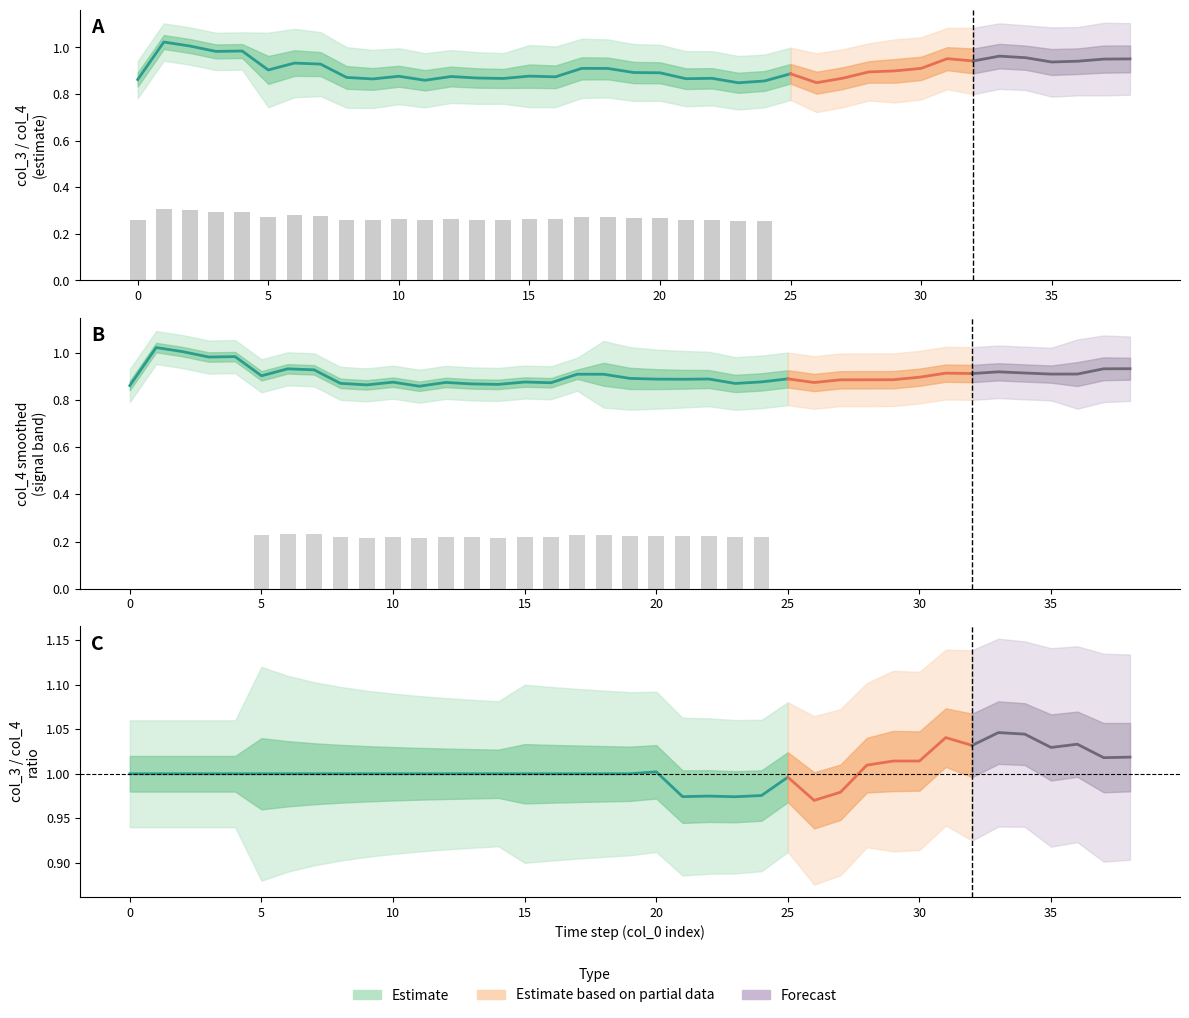

Where is col_3 nearest to the value 0?

23